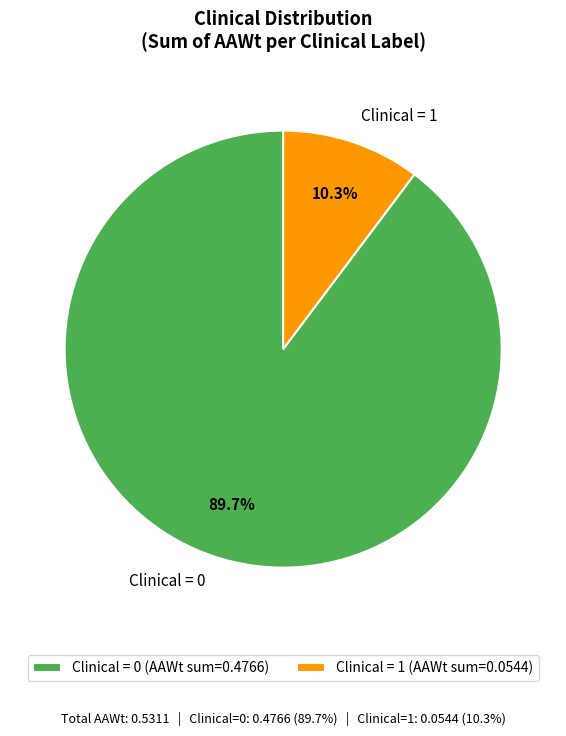

Does Clinical = 0 represent more than half of the total?

Yes